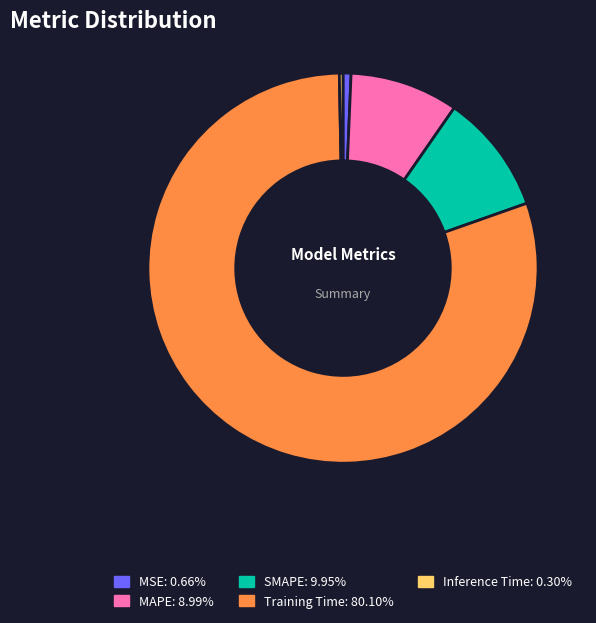

Is the sum of SMAPE and MSE greater than half?

No